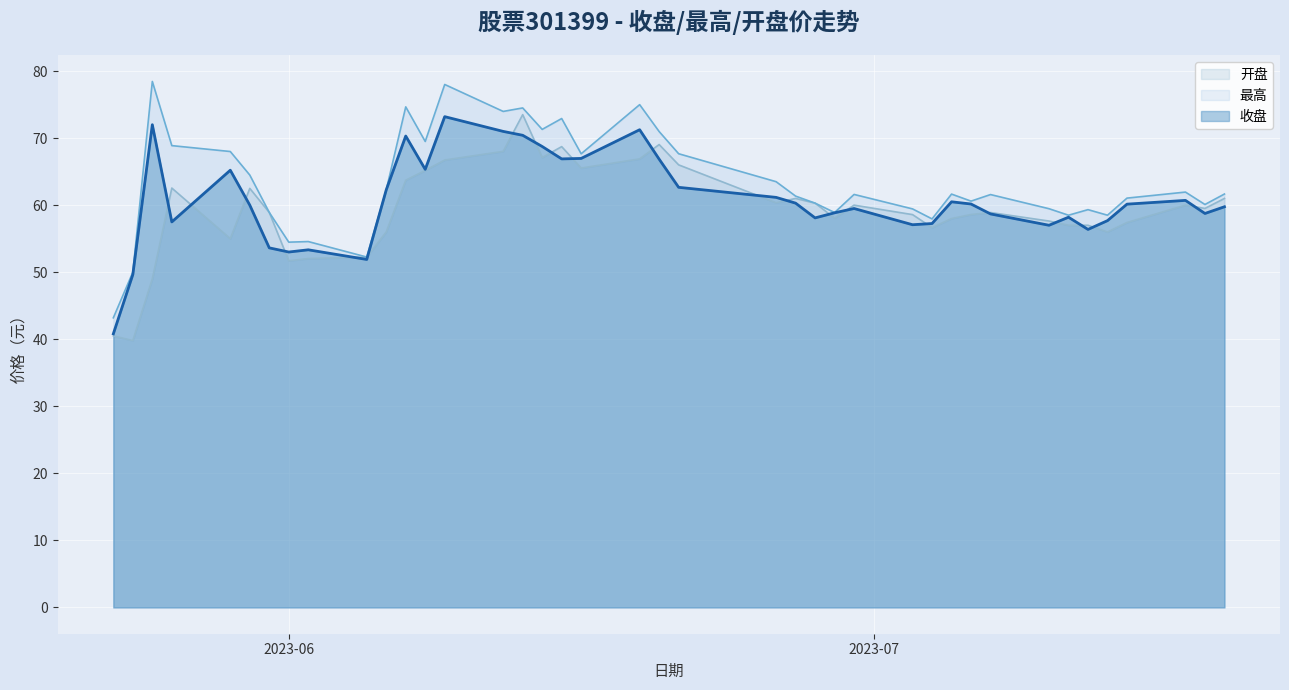

What is the sum of all 收盘 values?

2433.3